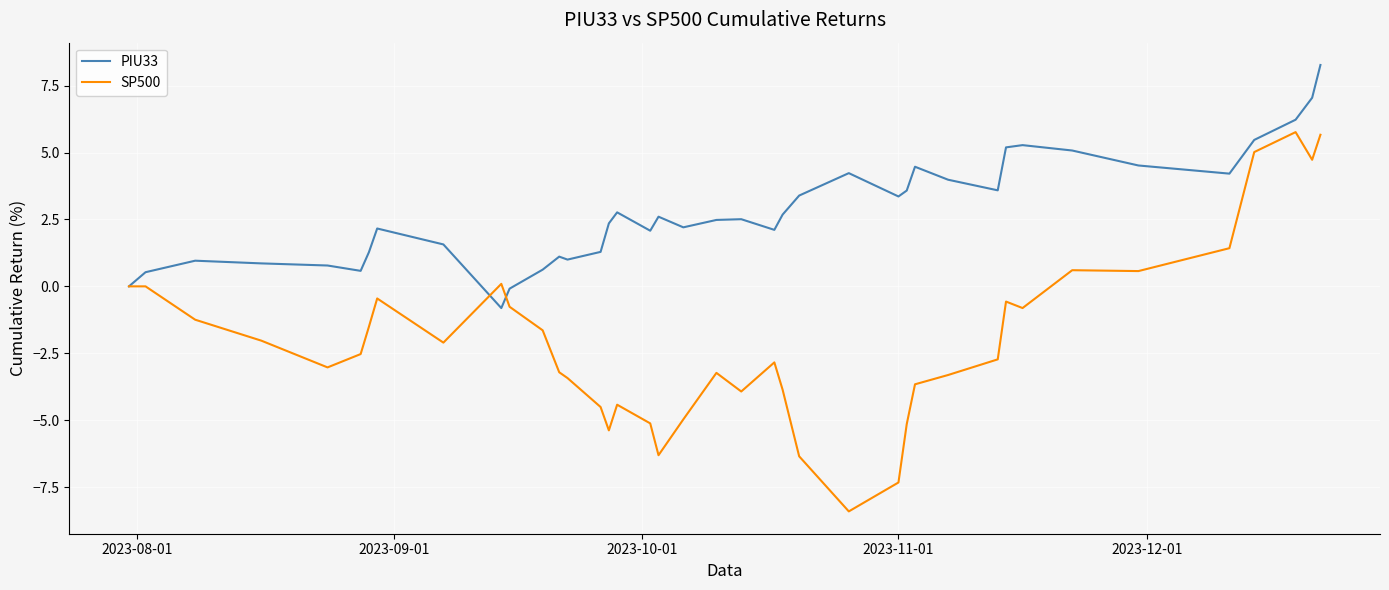

What is the sum of all SP500 values?

-80.9